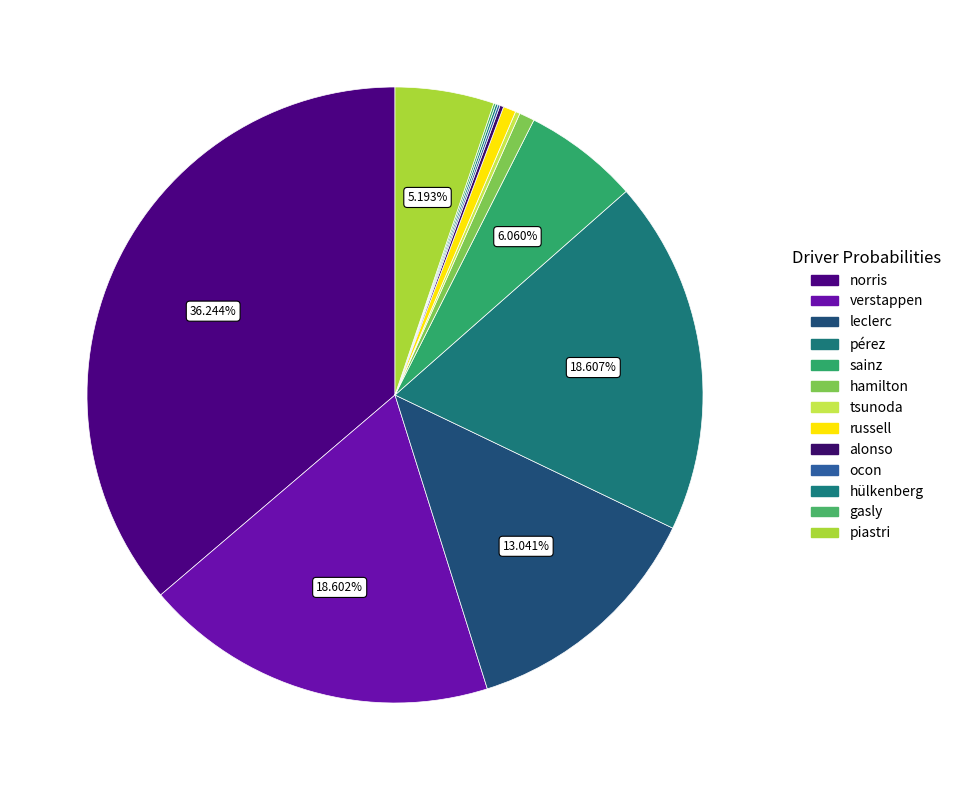

Is the sum of norris and hülkenberg greater than half?

No